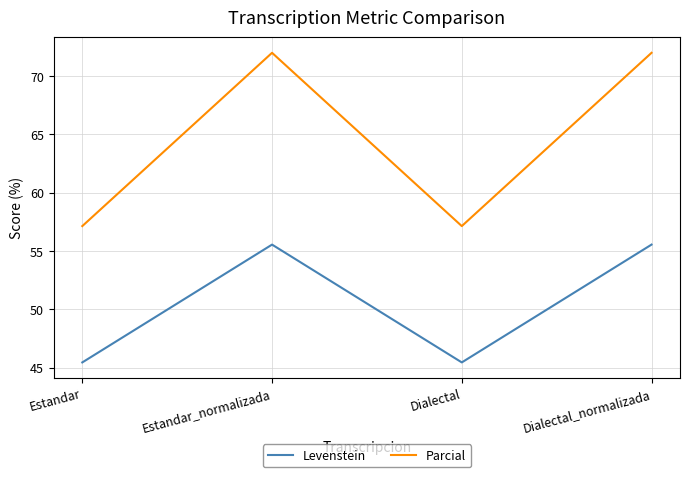

True or false: Parcial and Levenstein cross at least once.

False